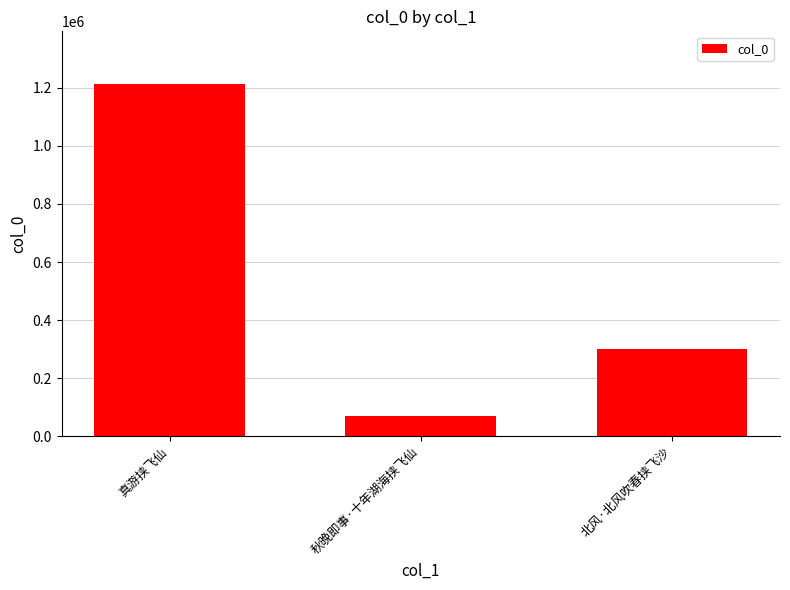

How many series are shown in this chart?

1